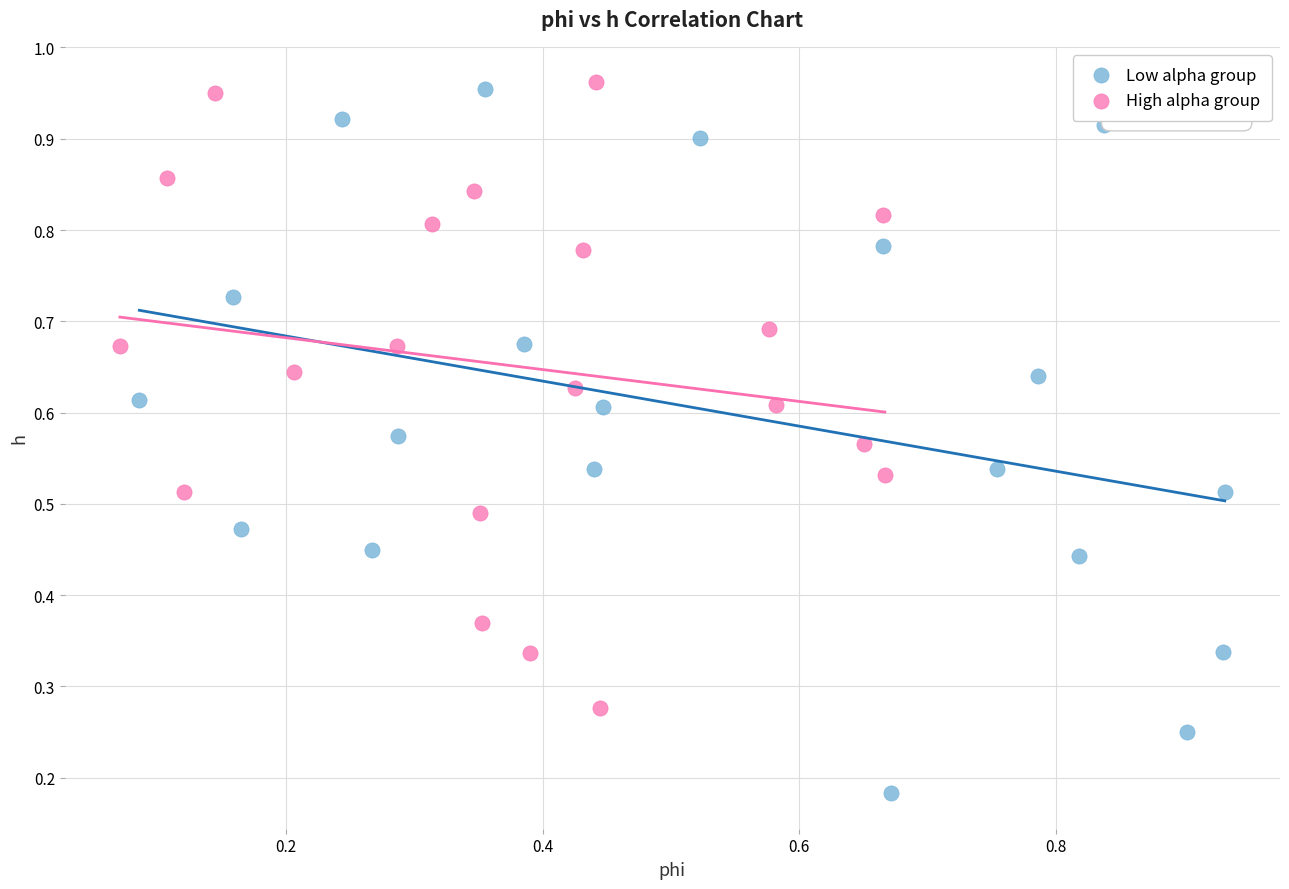

Which series reaches the minimum Y coordinate?

Low alpha group